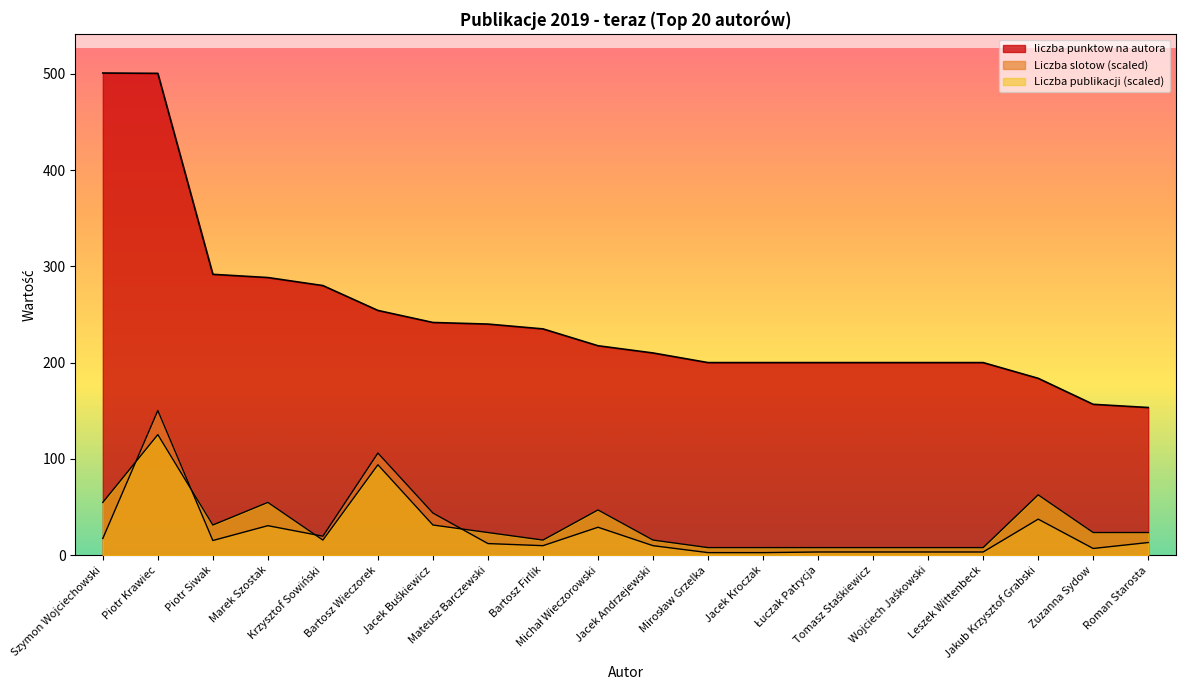

True or false: liczba punktow na autora and Liczba publikacji cross at least once.

False